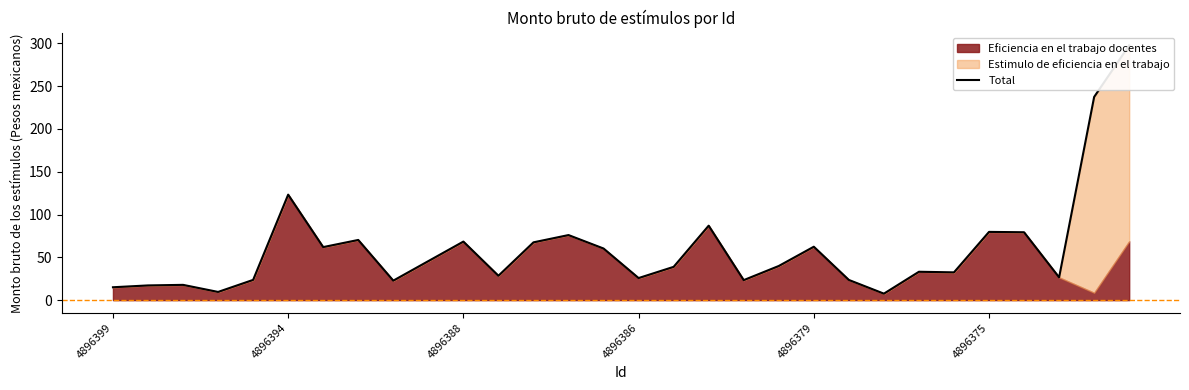

What is the sum of all values?

1802.5